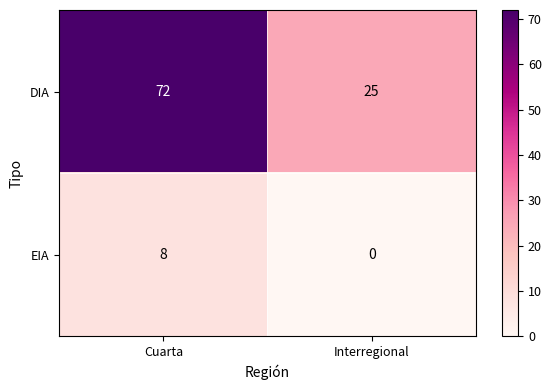

What is the total value across all series at Interregional?

25